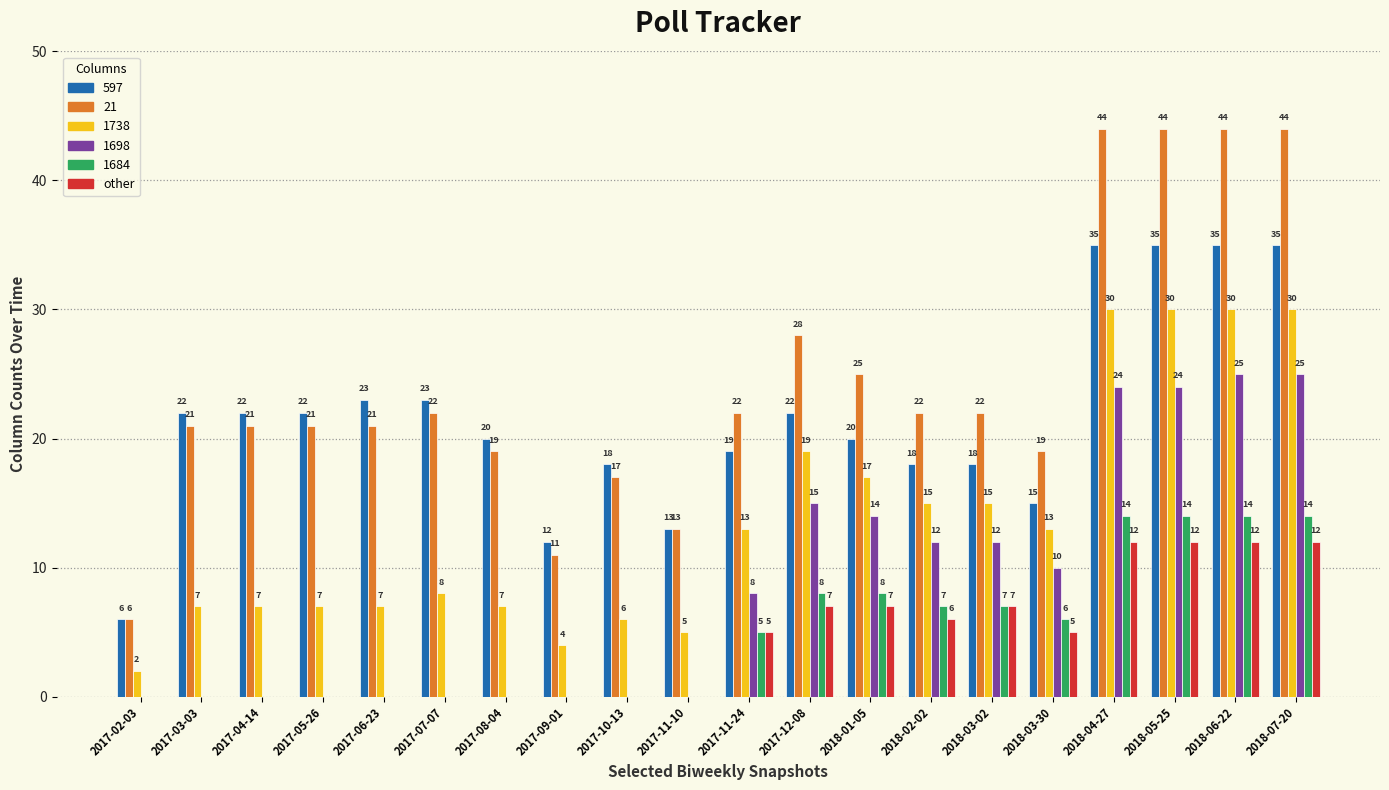

The value of 1684 at 2017-11-10 is 0. True or false?

True